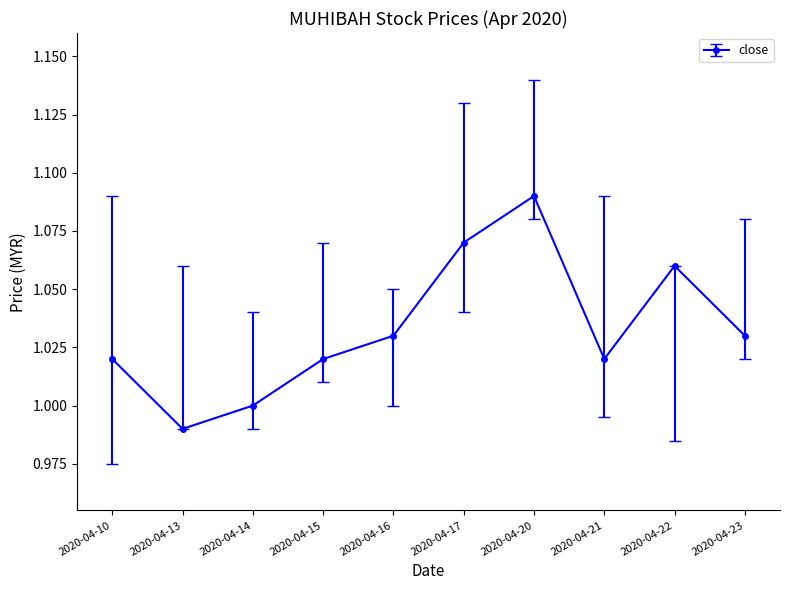

Which label corresponds to the largest value in the chart?

2020-04-20